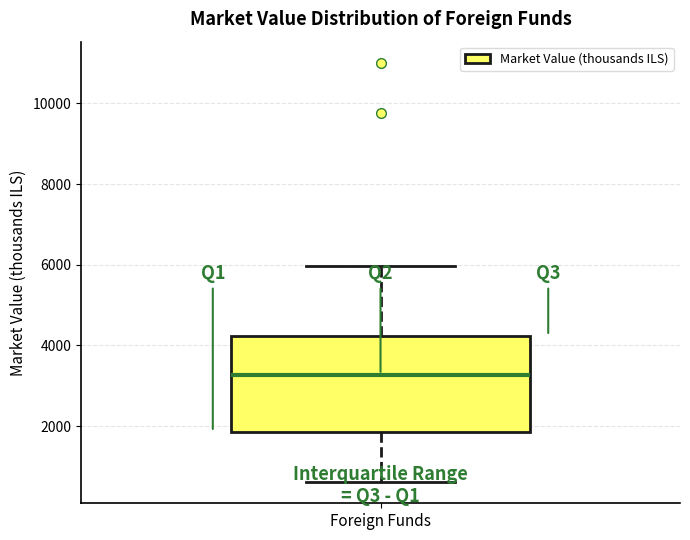

Where is the upper edge of the box for Foreign Funds on the y-axis? The values are not printed on the chart, so give them approximately, as read against the axis.

4200